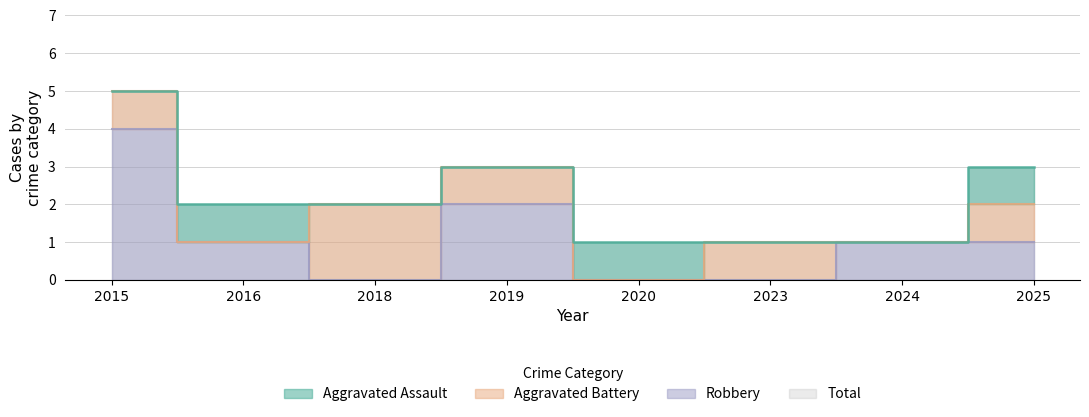

Is it true that Robbery equals 0 at 2018?

True